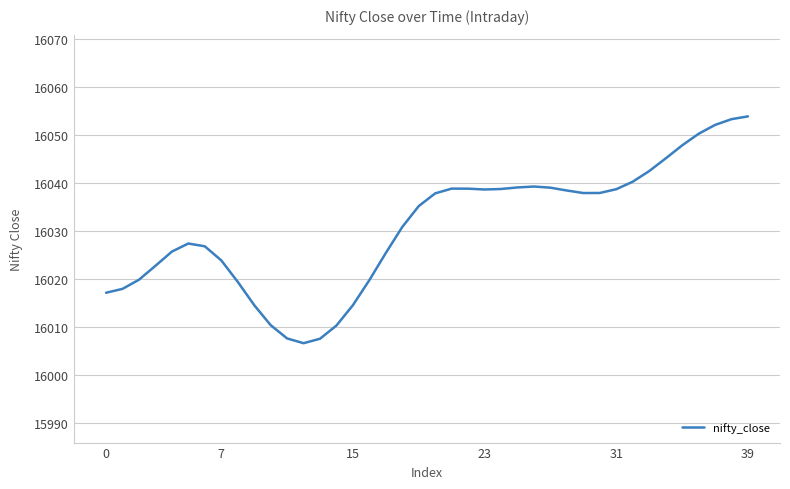

Does the chart display data point markers on the line(s)?

No